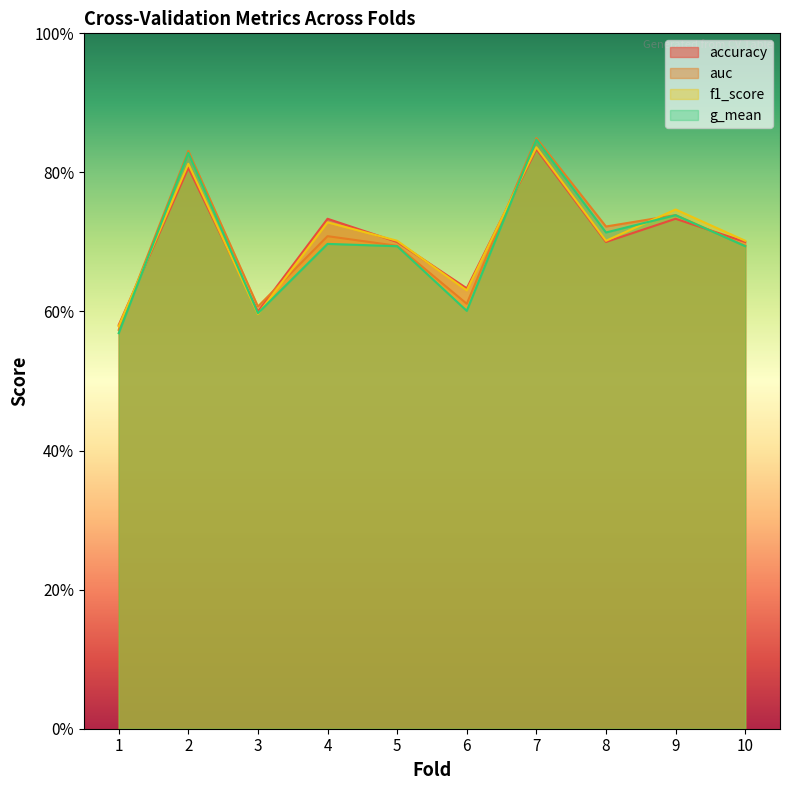

What value does the f1_score series have at 3?

0.6